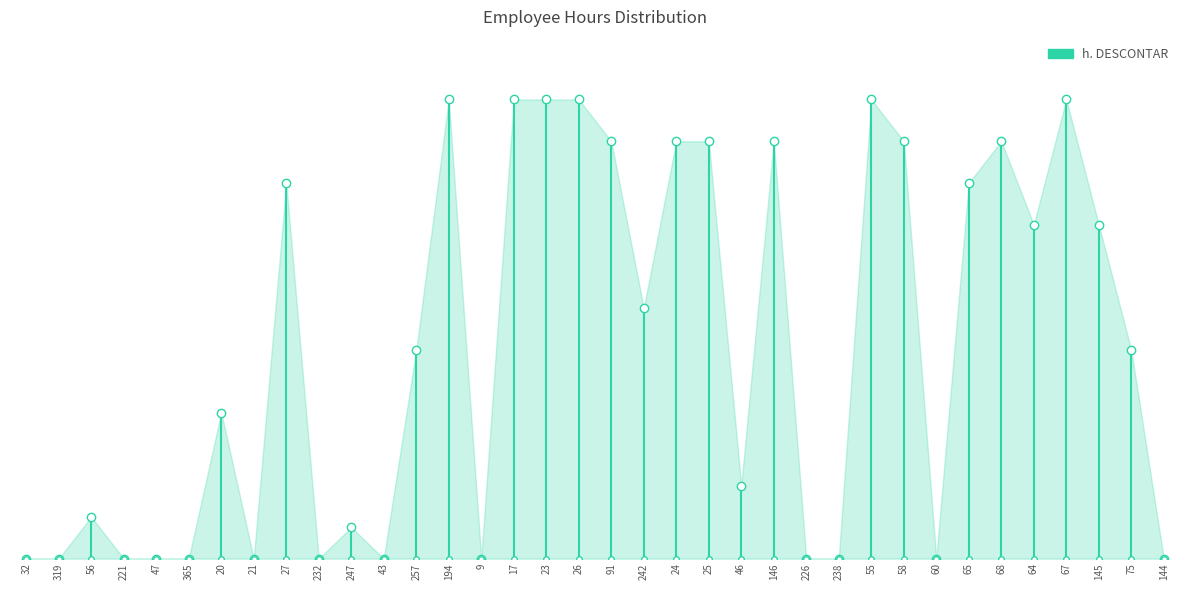

Which series changed the most between 24 and 145?

h_descontar